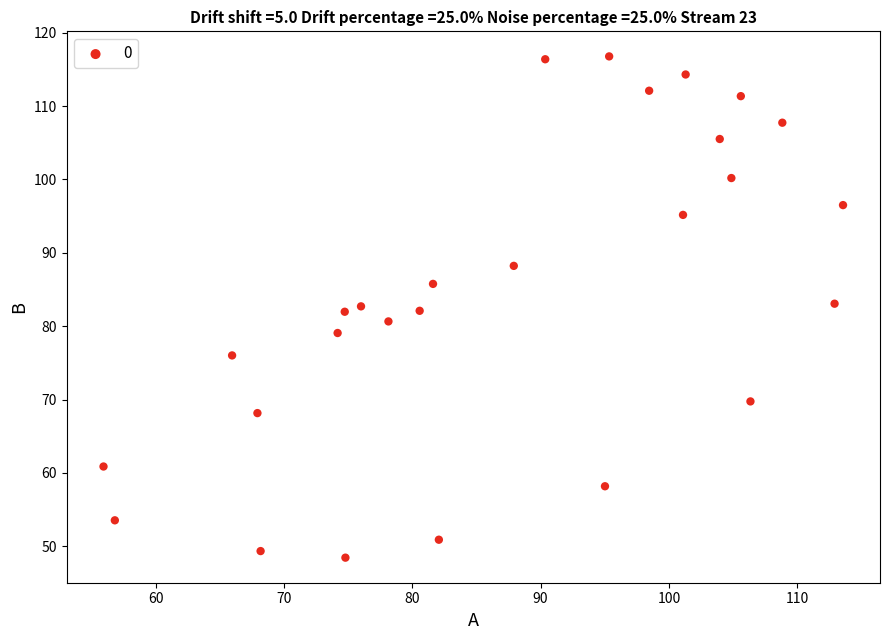

What is the range of X values (max minus min)?

57.6